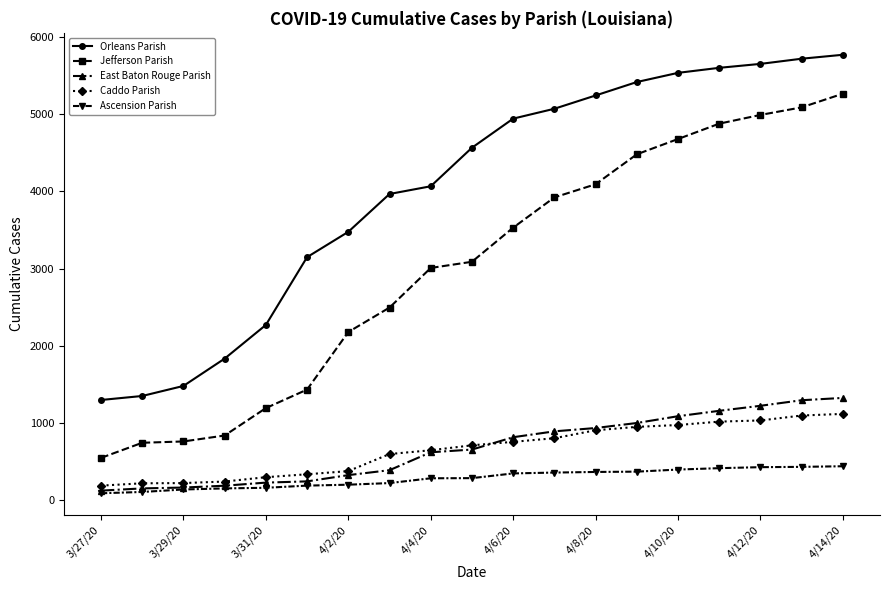

True or false: Ascension Parish and Jefferson Parish cross at least once.

False